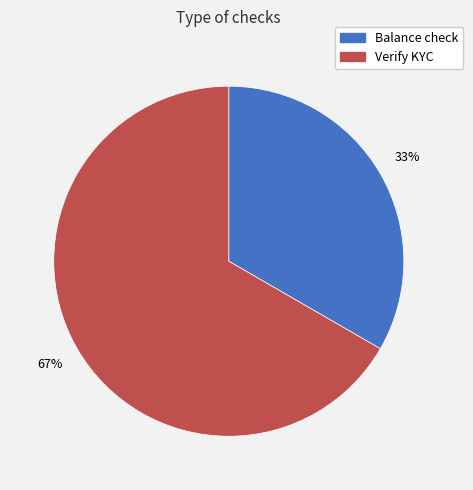

Rank the categories by value from highest to lowest.

Verify KYC, Balance check